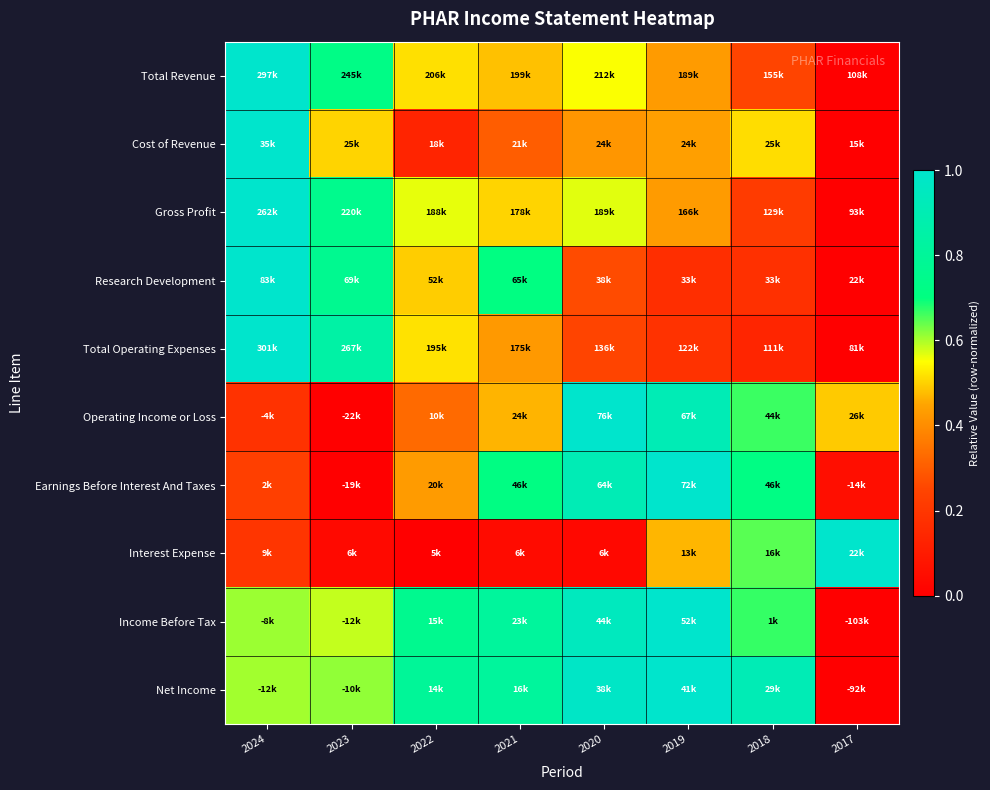

Reading left to right, transcribe all the data shown in this chart.

Total Revenue: 2024=1.0	2023=0.7	2022=0.5	2021=0.5	2020=0.6	2019=0.4	2018=0.2	2017=0.0
Cost of Revenue: 2024=1.0	2023=0.5	2022=0.1	2021=0.3	2020=0.4	2019=0.4	2018=0.5	2017=0.0
Gross Profit: 2024=1.0	2023=0.8	2022=0.6	2021=0.5	2020=0.6	2019=0.4	2018=0.2	2017=0.0
Research Development: 2024=1.0	2023=0.8	2022=0.5	2021=0.7	2020=0.3	2019=0.2	2018=0.2	2017=0.0
Total Operating Expenses: 2024=1.0	2023=0.8	2022=0.5	2021=0.4	2020=0.2	2019=0.2	2018=0.1	2017=0.0
Operating Income or Loss: 2024=0.2	2023=0.0	2022=0.3	2021=0.5	2020=1.0	2019=0.9	2018=0.7	2017=0.5
Earnings Before Interest And Taxes: 2024=0.2	2023=0.0	2022=0.4	2021=0.7	2020=0.9	2019=1.0	2018=0.7	2017=0.1
Interest Expense: 2024=0.2	2023=0.0	2022=0.0	2021=0.0	2020=0.0	2019=0.5	2018=0.6	2017=1.0
Income Before Tax: 2024=0.6	2023=0.6	2022=0.8	2021=0.8	2020=0.9	2019=1.0	2018=0.7	2017=0.0
Net Income: 2024=0.6	2023=0.6	2022=0.8	2021=0.8	2020=1.0	2019=1.0	2018=0.9	2017=0.0